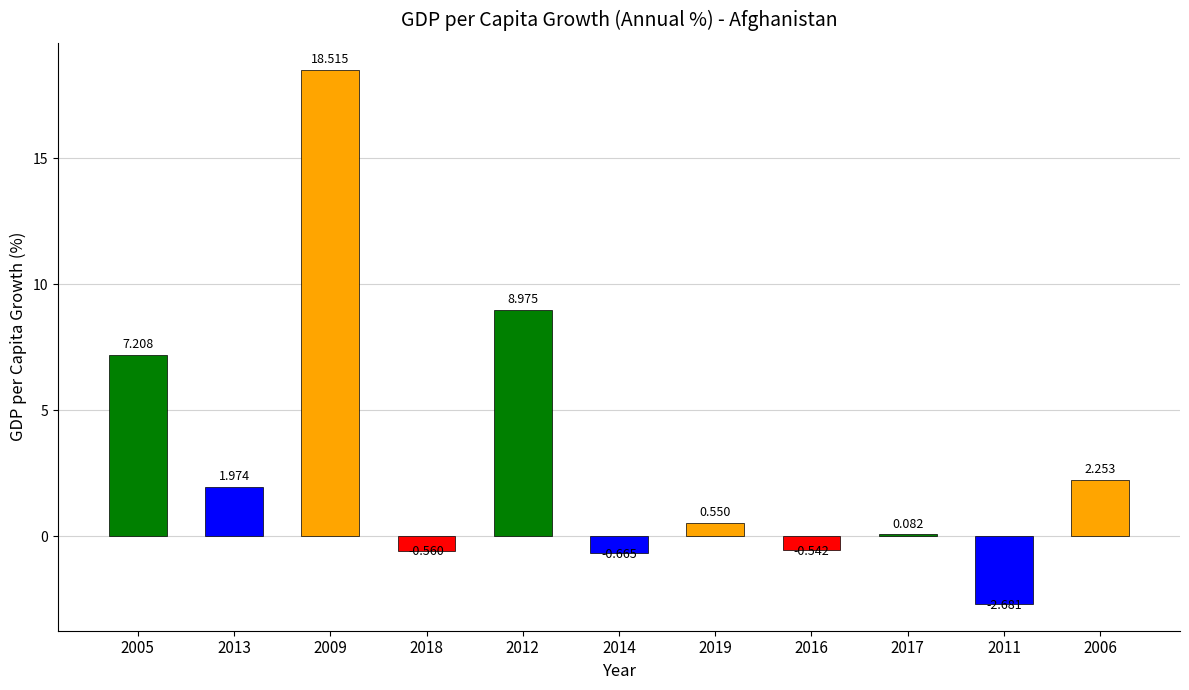

Reading left to right, what are all the values shown in this chart?

2005=7.2	2013=2.0	2009=18.5	2018=-0.6	2012=9.0	2014=-0.7	2019=0.5	2016=-0.5	2017=0.1	2011=-2.7	2006=2.3